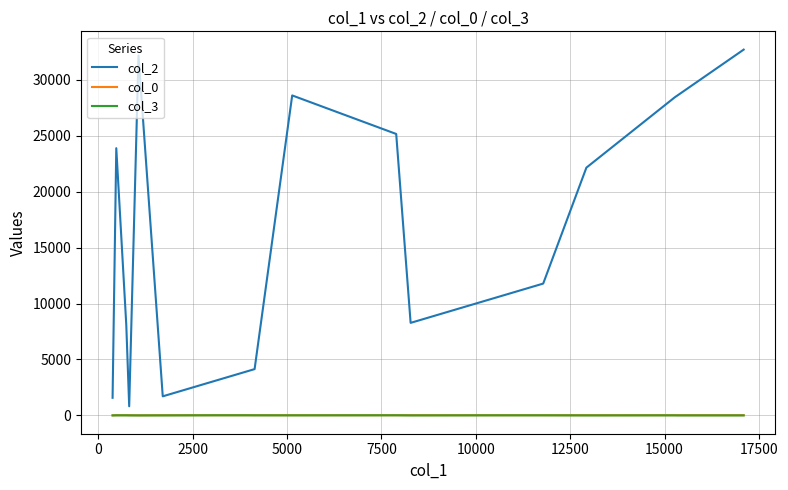

Which series has the largest total across all categories?

col_2